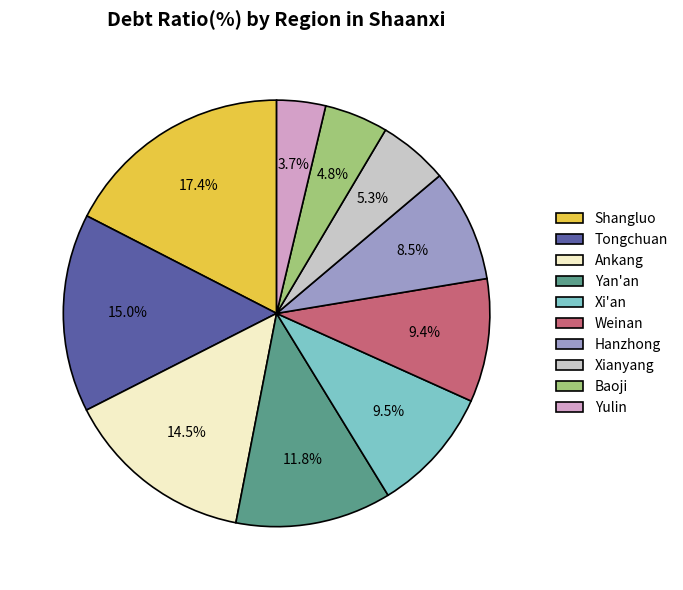

Is there any slice that represents more than half of the pie?

No